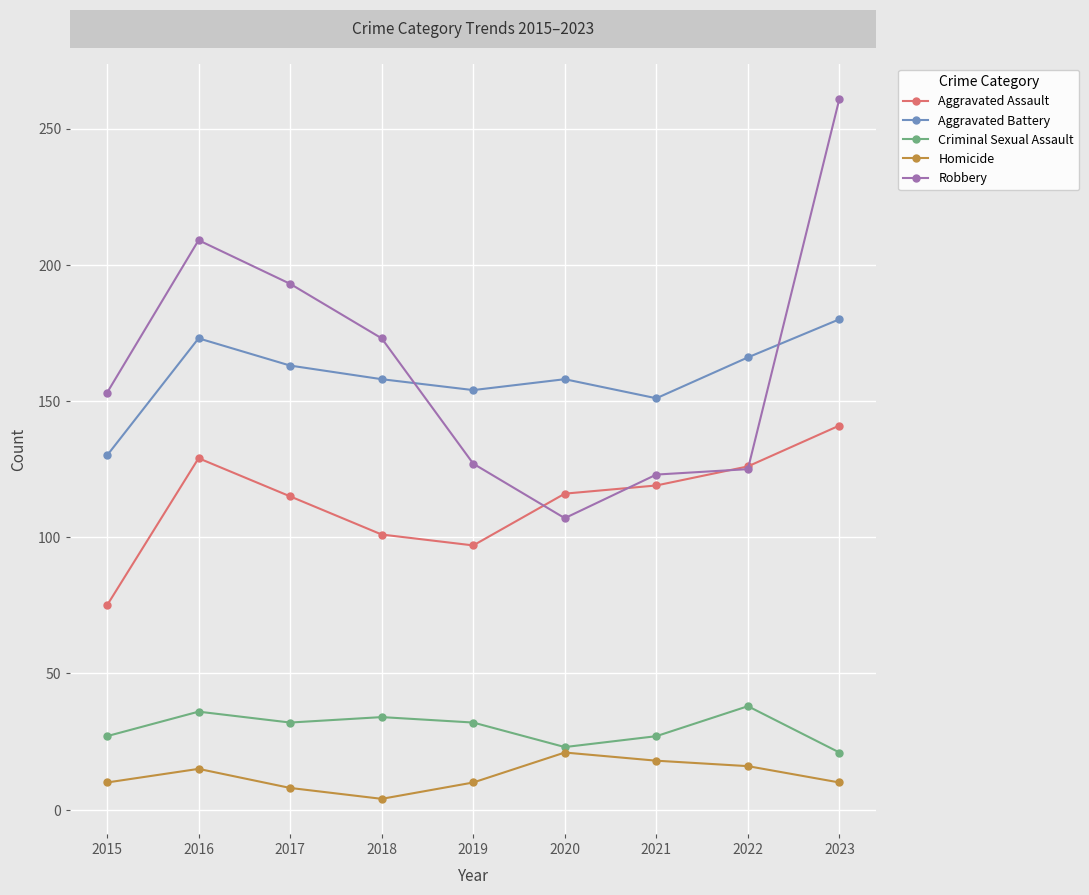

What is the total value across all series at 2023?

613